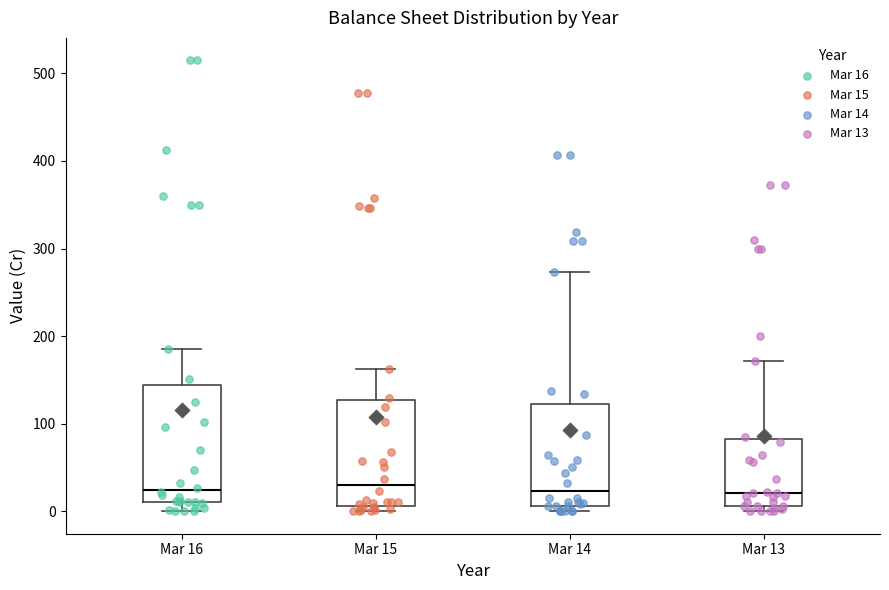

Which box is the tallest, from its lower edge to its upper edge?

Mar 16